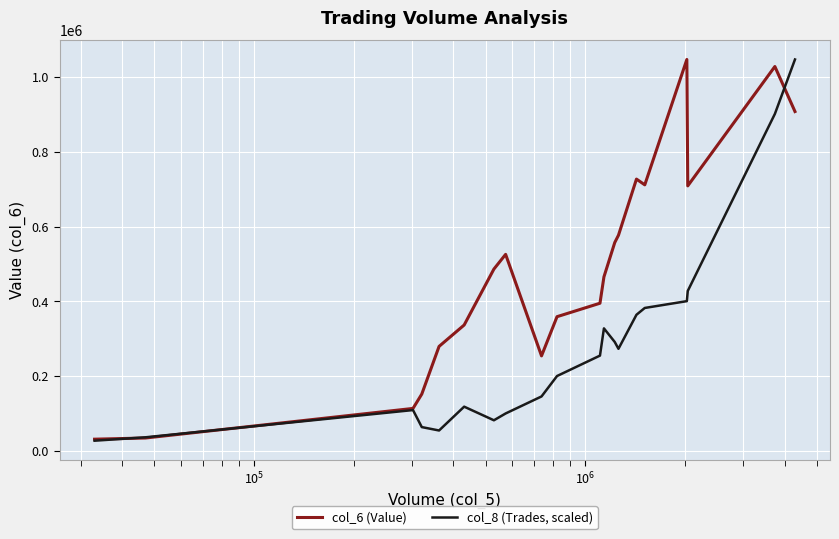

What is the lowest value of the col_6 (Value) series?

31400.0